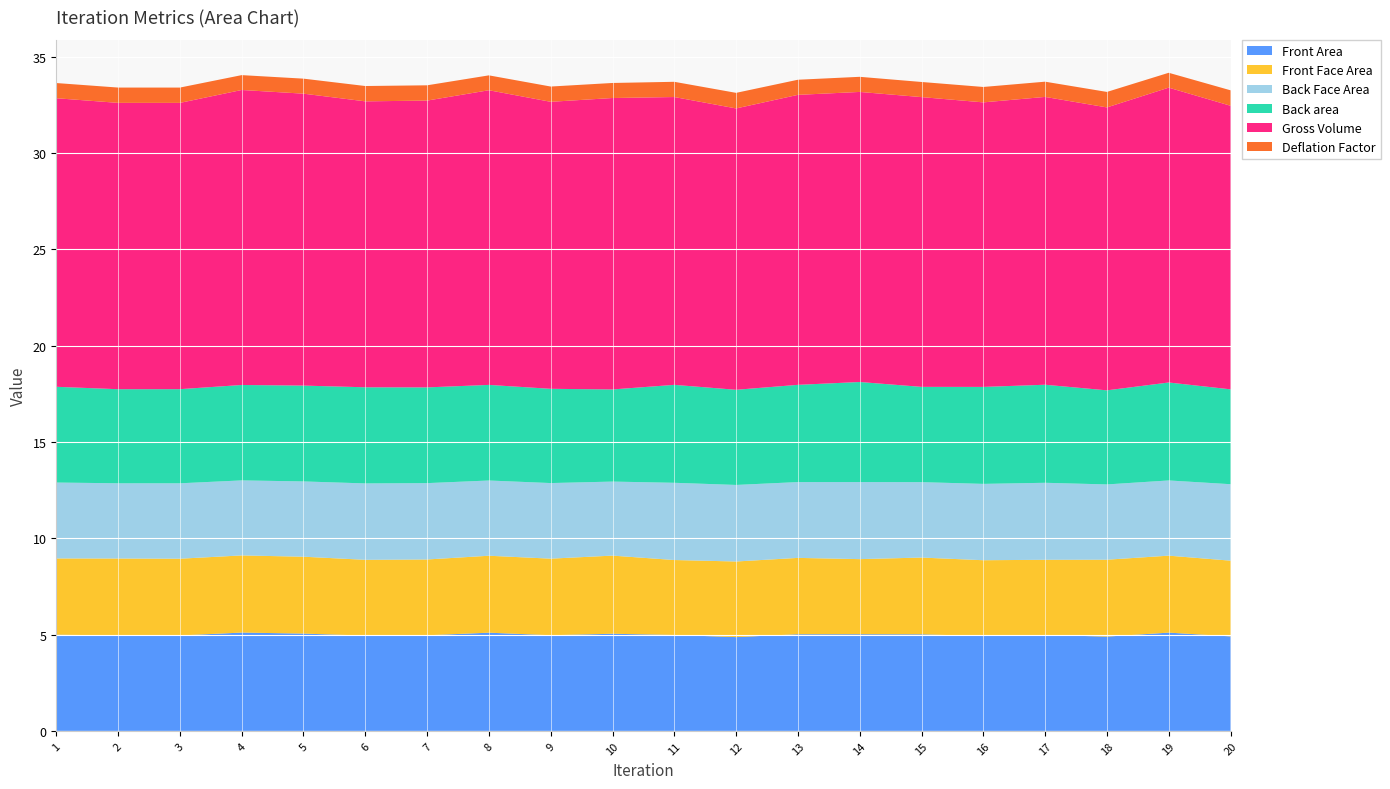

Reading right to left, what are all the values shown in this chart?

Front Area: 4.9	5.1	4.9	5.0	4.9	5.0	5.0	5.0	4.9	5.0	5.0	5.0	5.1	5.0	4.9	5.1	5.1	5.0	5.0	5.0
Front Face Area: 3.9	4.0	4.0	3.9	3.9	4.0	3.9	4.0	3.9	3.9	4.1	4.0	4.0	3.9	3.9	4.0	4.0	4.0	4.0	4.0
Back Face Area: 4.0	3.9	3.9	4.0	4.0	3.9	4.0	3.9	4.0	4.0	3.8	3.9	3.9	4.0	4.0	3.9	3.9	3.9	3.9	3.9
Back area: 4.9	5.1	4.9	5.1	5.0	4.9	5.2	5.0	4.9	5.1	4.8	4.9	5.0	5.0	5.0	5.0	5.0	4.9	4.9	5.0
Gross Volume: 14.7	15.3	14.7	14.9	14.8	15.0	15.1	15.1	14.6	14.9	15.1	14.9	15.3	14.9	14.8	15.2	15.3	14.9	14.9	15.0
Deflation Factor: 0.8	0.8	0.8	0.8	0.8	0.8	0.8	0.8	0.8	0.8	0.8	0.8	0.8	0.8	0.8	0.8	0.8	0.8	0.8	0.8